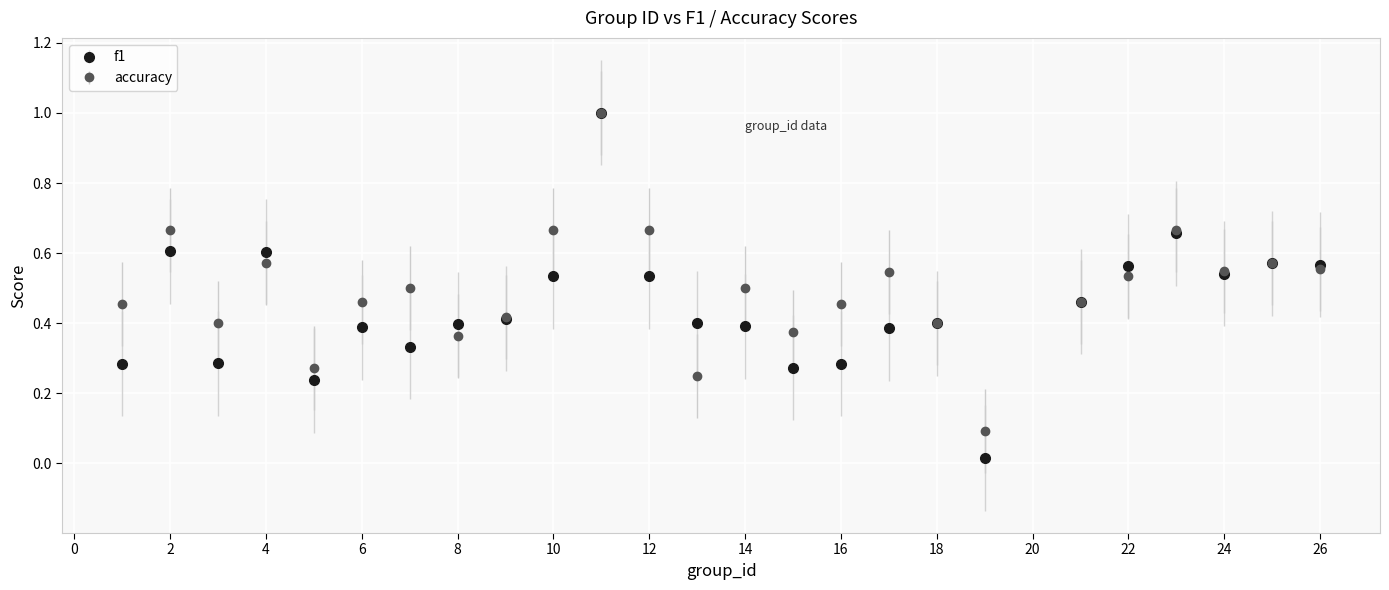

At how many categories does at least one series exceed 0?

25